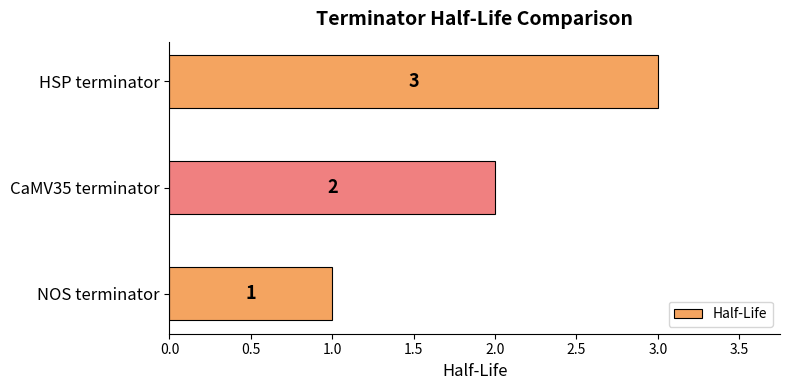

At which category does the chart reach its peak across all series?

HSP terminator